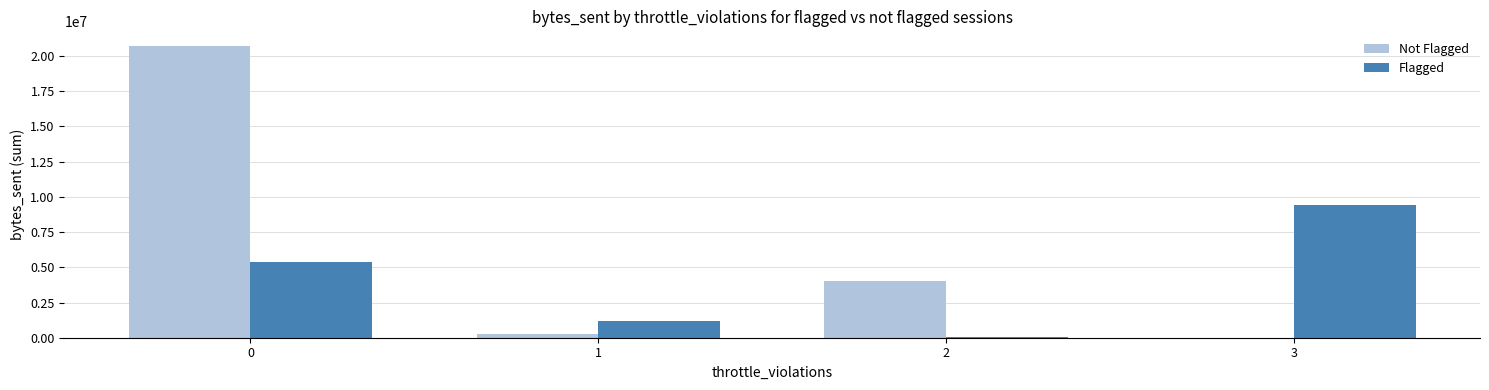

What is the spread (max minus min) of values at 3?

9454584